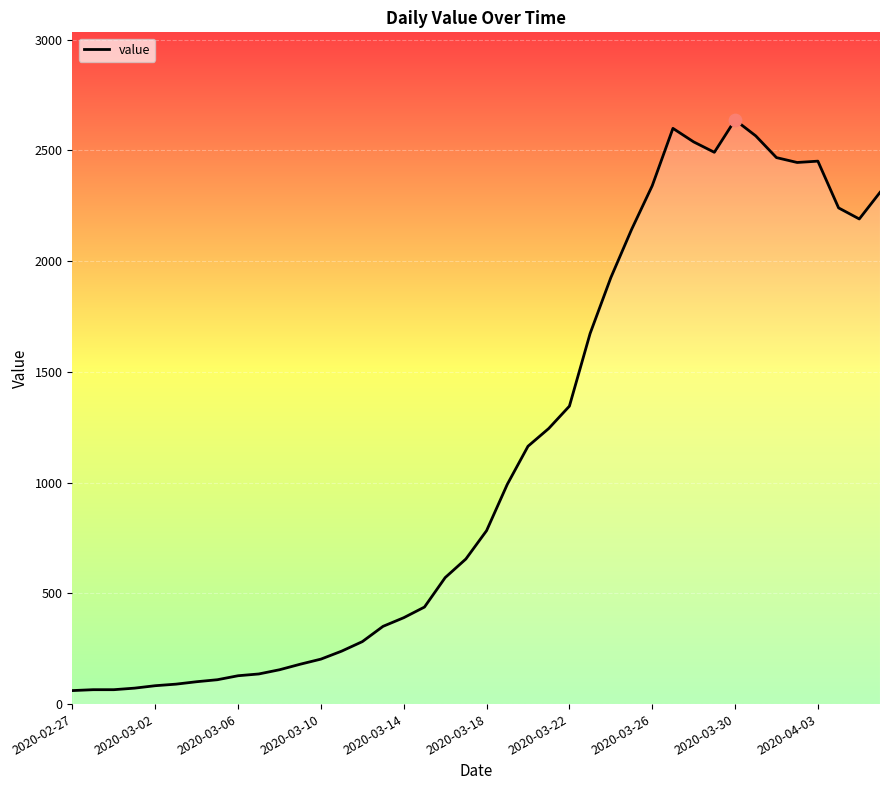

What is the maximum value shown in the chart?

2637